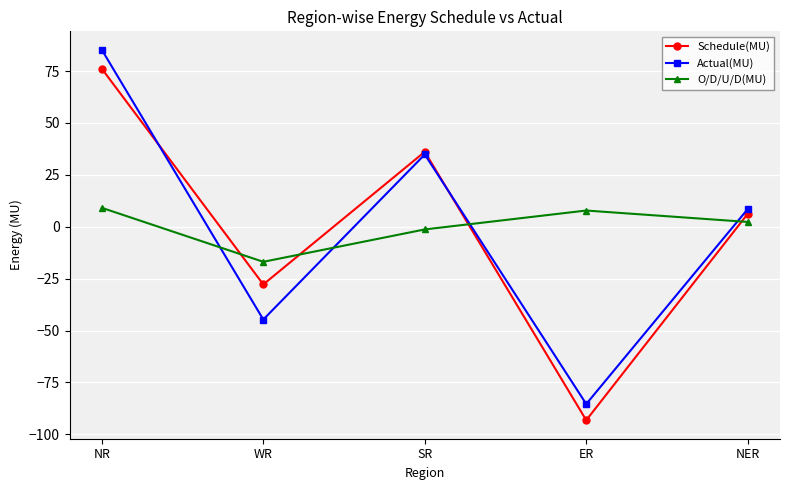

True or false: Schedule(MU) has a value of -39.5 at WR.

False